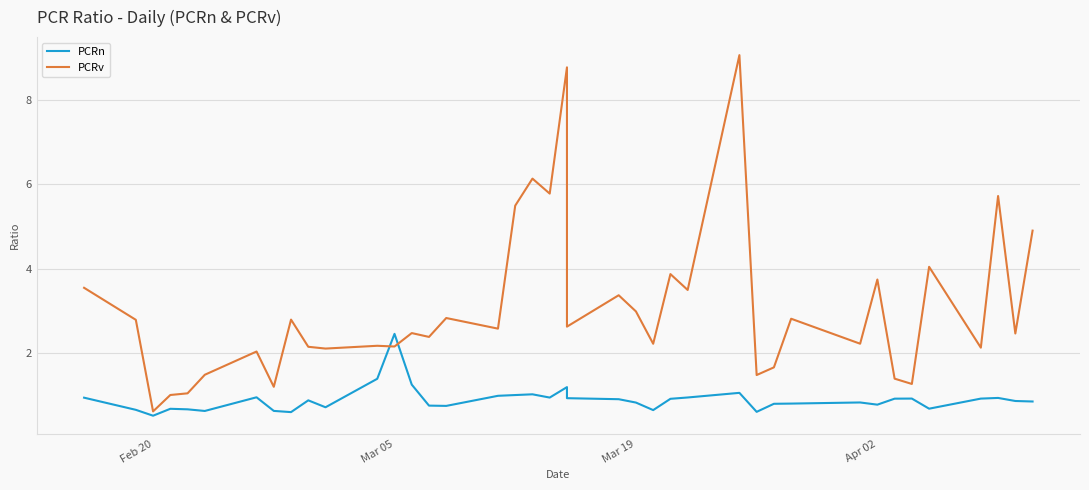

Does the chart display data point markers on the line(s)?

No